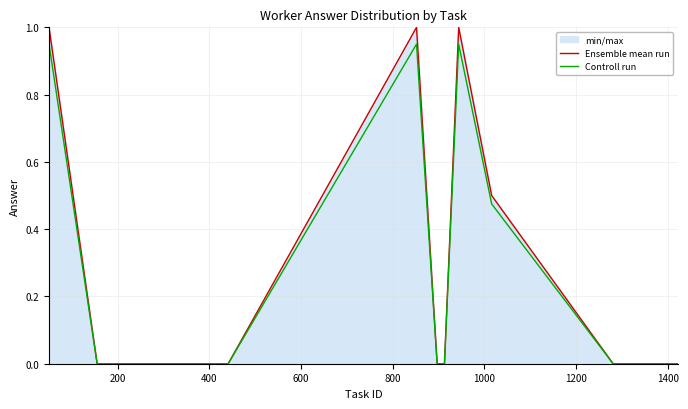

How many data points in Ensemble mean run are above 0?

4